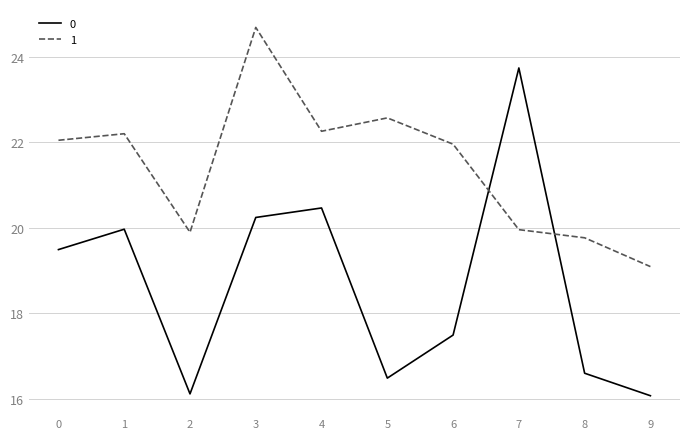

Reading left to right, what are all the values shown in this chart?

0: 19.5	20.0	16.1	20.2	20.5	16.5	17.5	23.7	16.6	16.1
1: 22.0	22.2	19.9	24.7	22.3	22.6	22.0	20.0	19.8	19.1